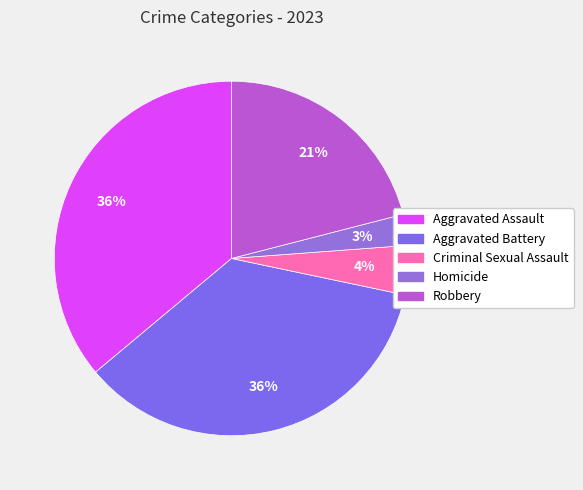

Do Criminal Sexual Assault and Aggravated Assault together represent more than half of the pie?

No